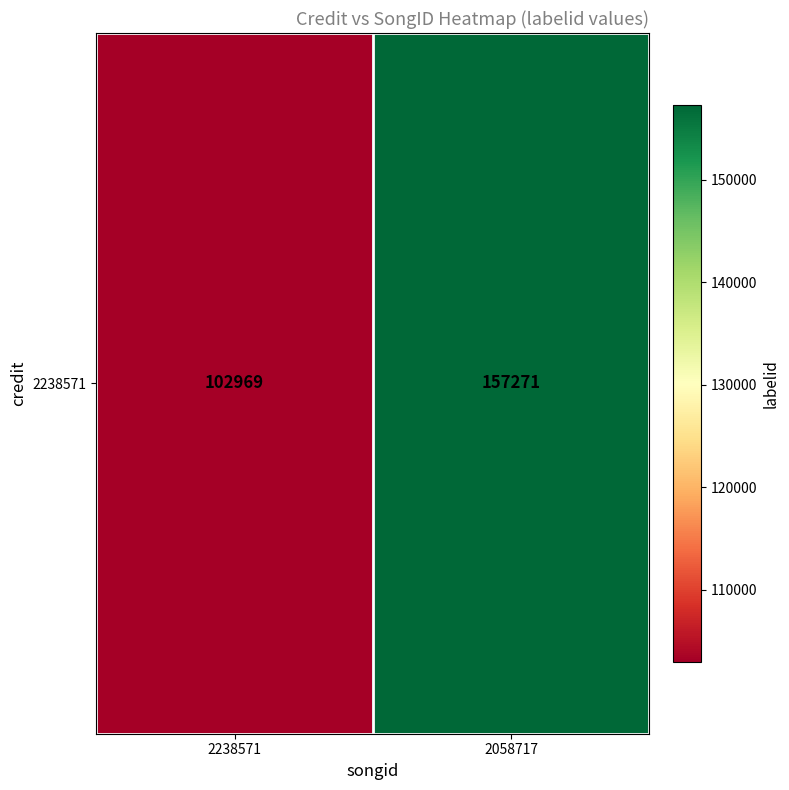

Is it true that the value at 2058717 is 157271?

True